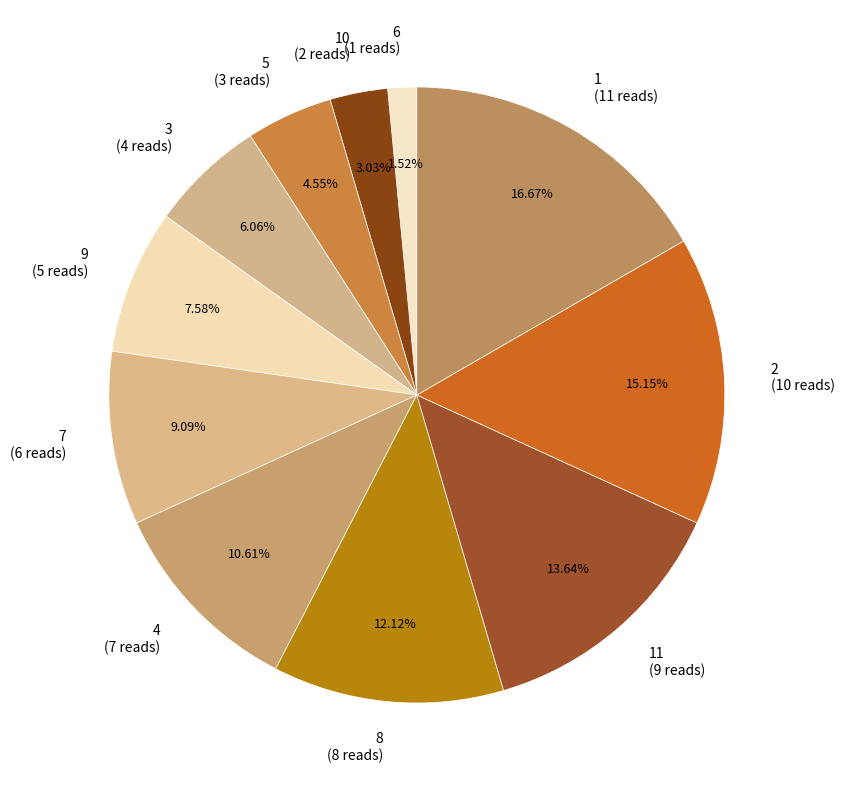

Do 2 (10 reads) and 3 (4 reads) together represent more than half of the pie?

No